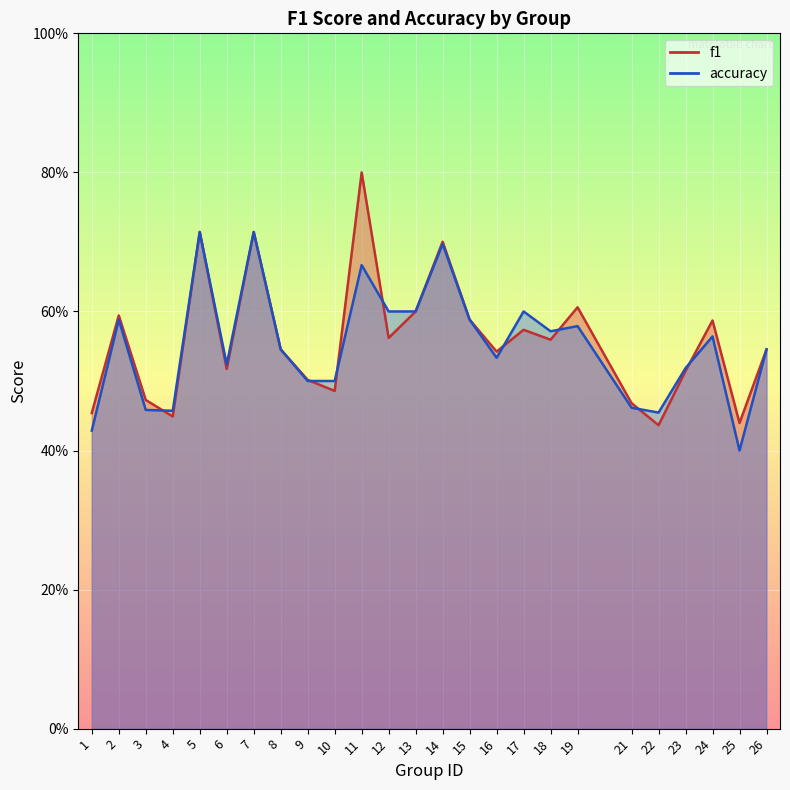

True or false: f1 has a value of 0.9 at 12.

False